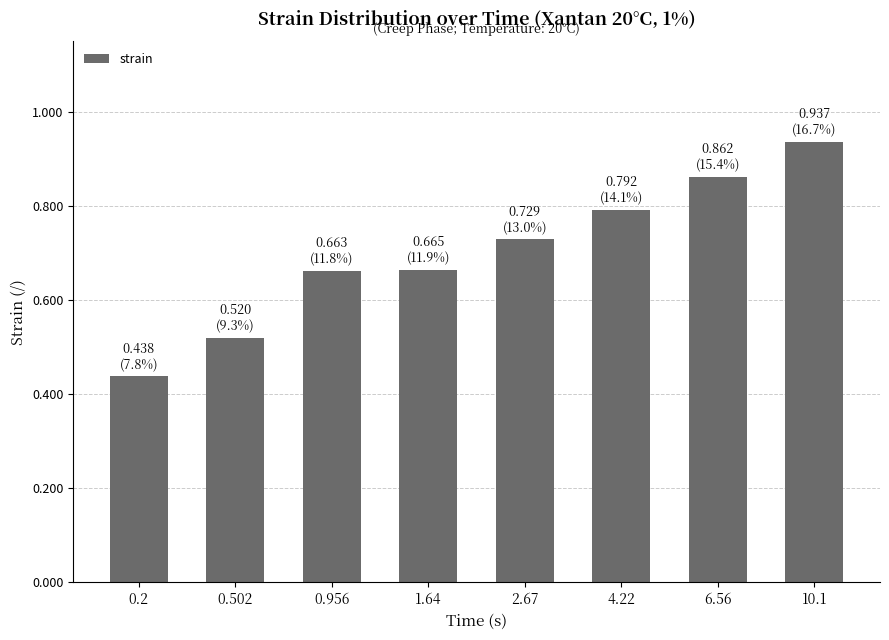

What is the sum of all values?

5.6